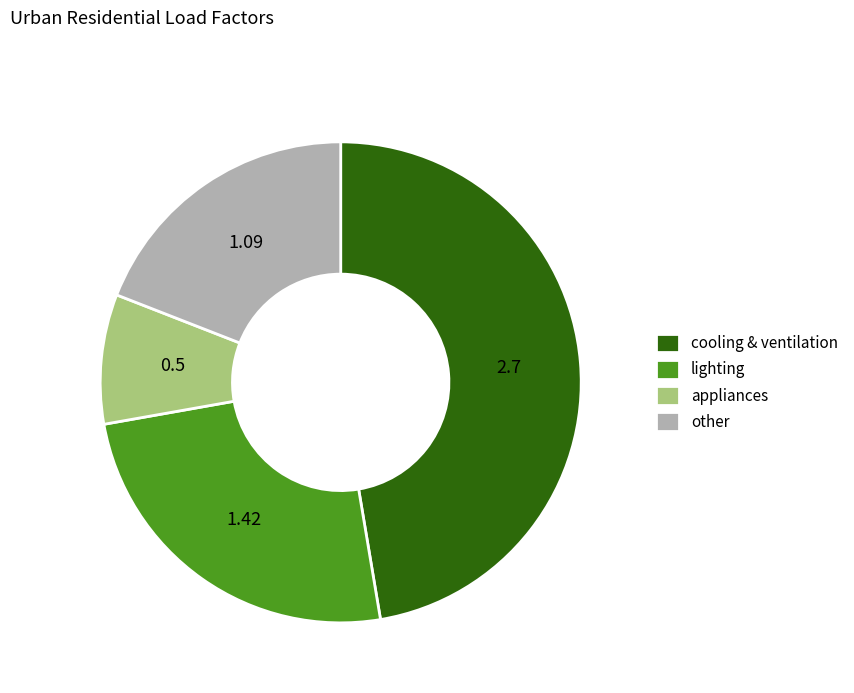

Combined, do lighting and appliances account for over 50%?

No